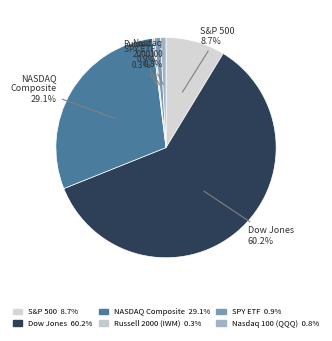

What is the smallest slice in the pie chart?

Russell 2000 (IWM)